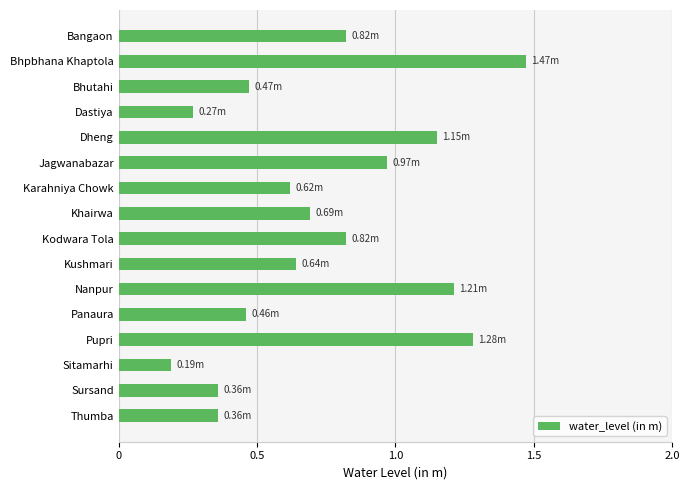

How many distinct data groups are displayed?

1